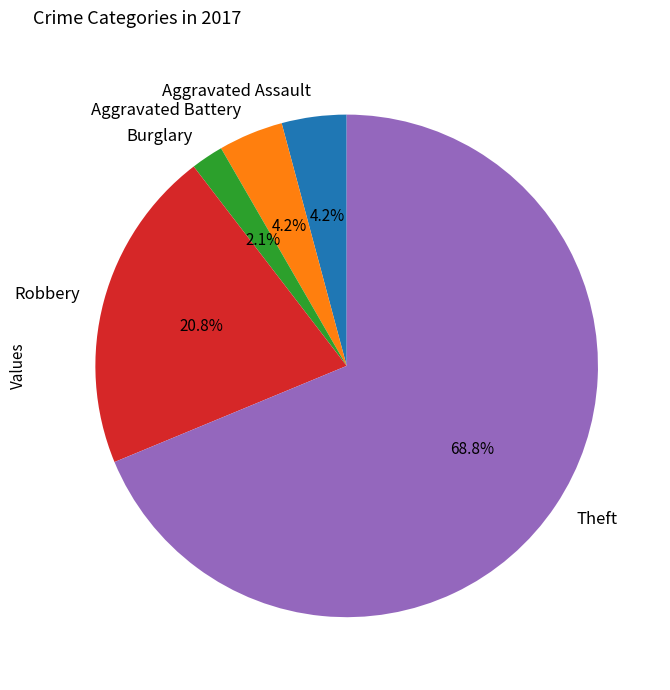

Which has a higher value, Theft or Aggravated Assault?

Theft